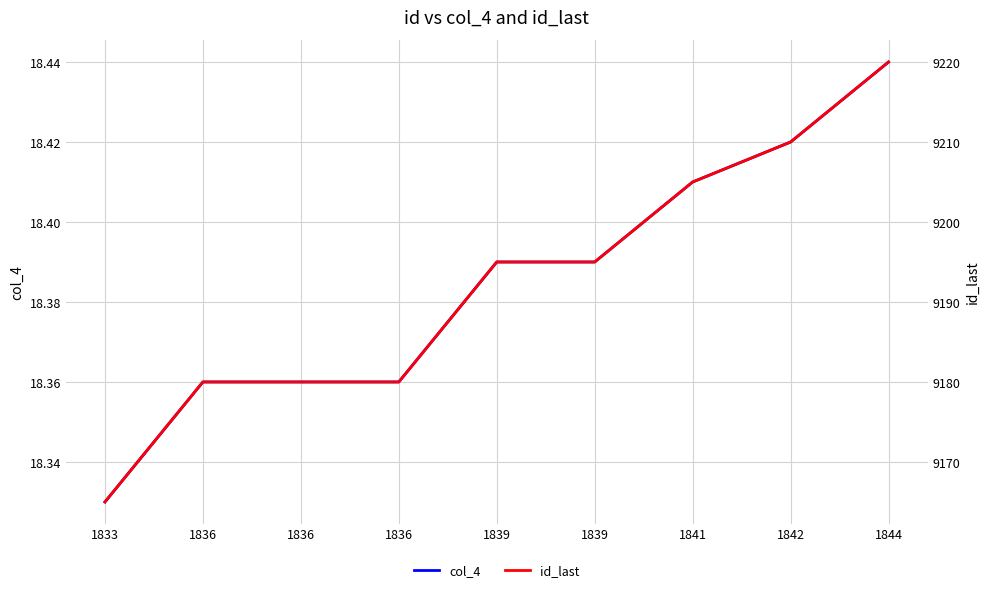

True or false: col_4 has a value of 18.4 at 1841.

True